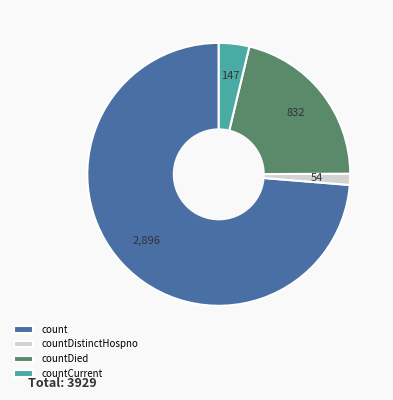

Combined, do countCurrent and countDistinctHospno account for over 50%?

No